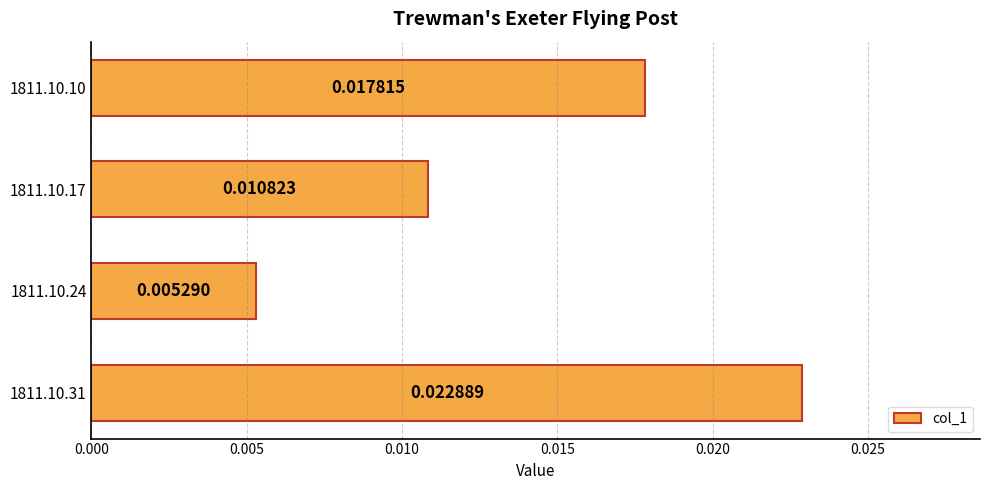

Rank the categories by value from highest to lowest.

1811.10.31, 1811.10.10, 1811.10.17, 1811.10.24